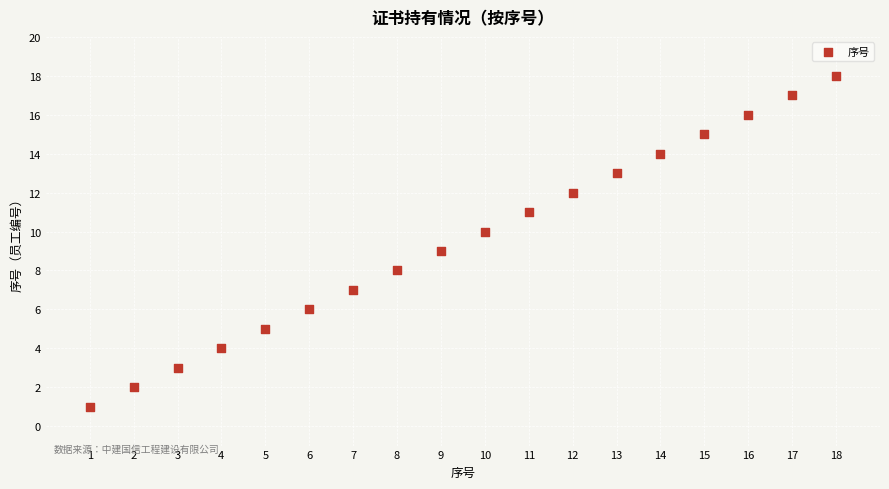

What is the range of X values (max minus min)?

17